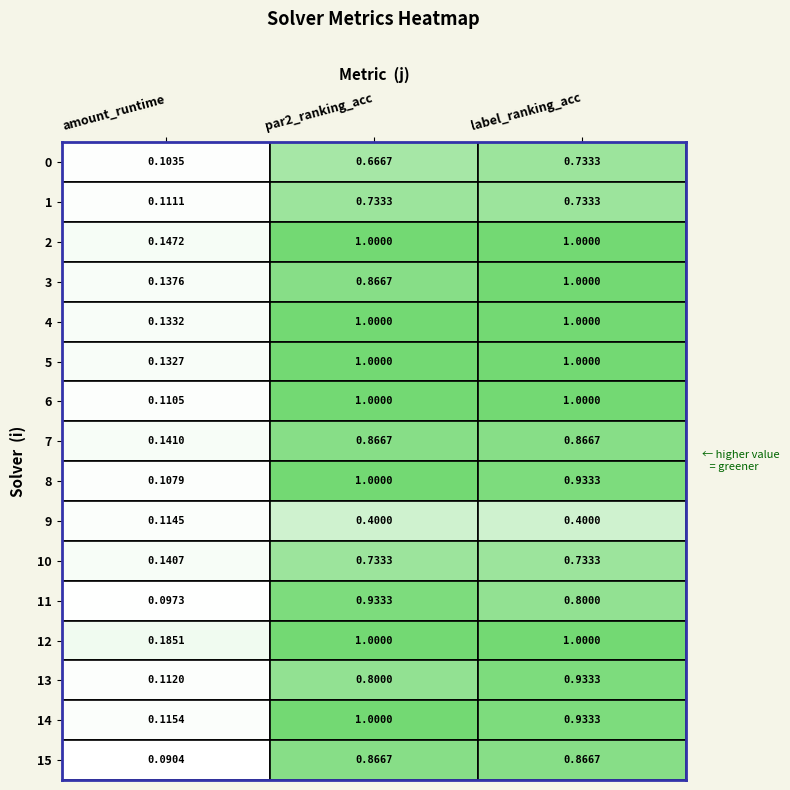

At 0, list the series in order from largest to smallest.

12, 2, 7, 10, 3, 4, 5, 14, 9, 13, 1, 6, 8, 0, 11, 15